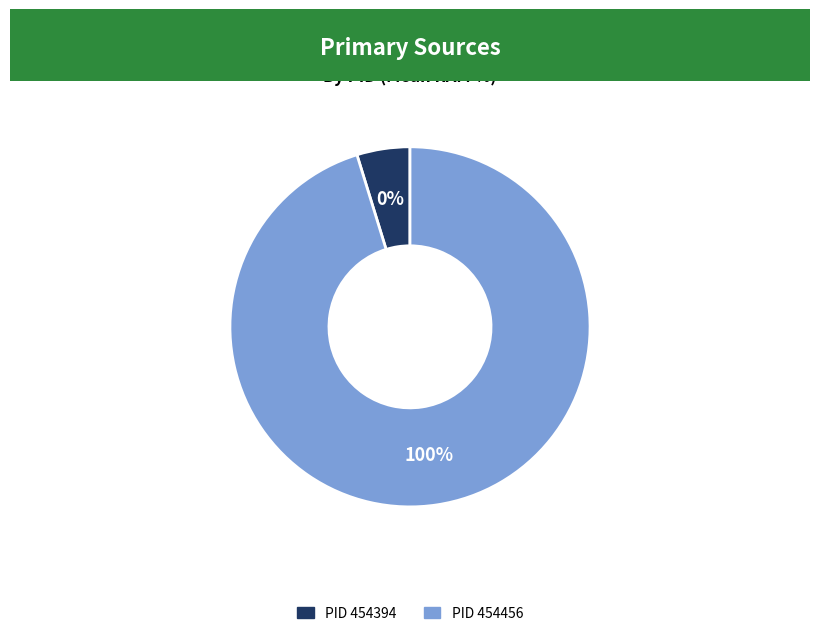

Rank the categories by value from lowest to highest.

454394, 454456